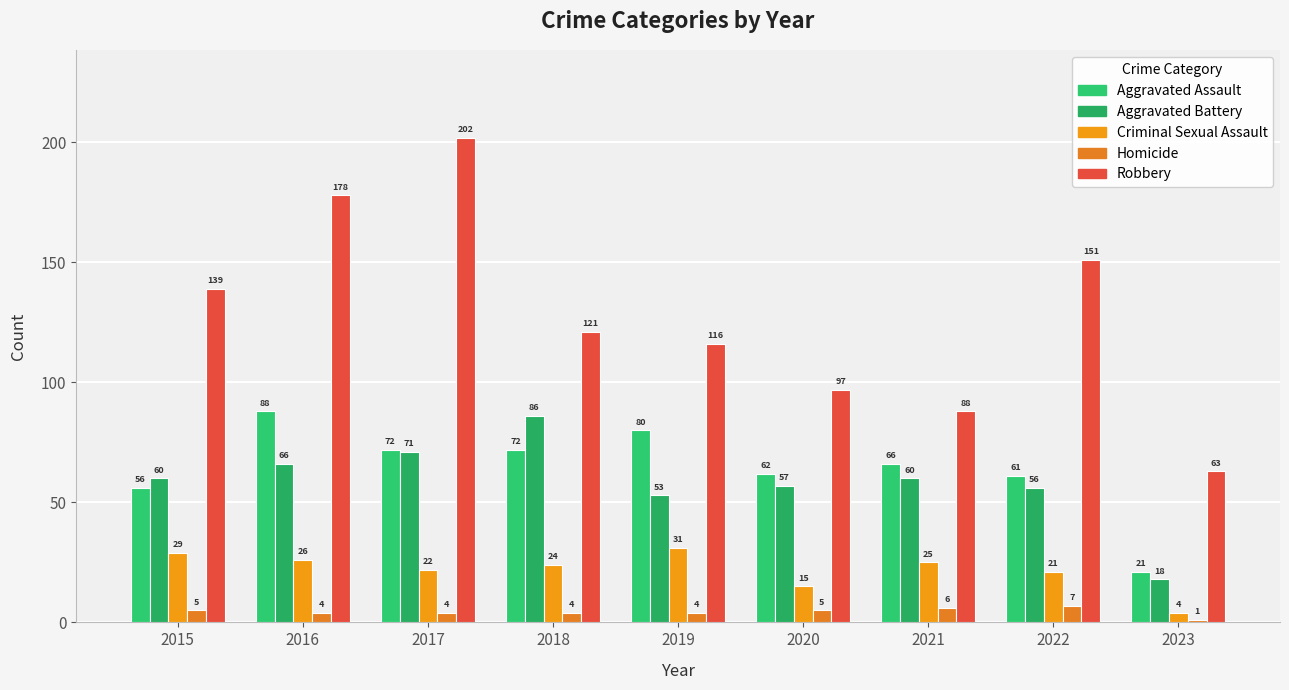

Which series has the largest total across all categories?

Robbery